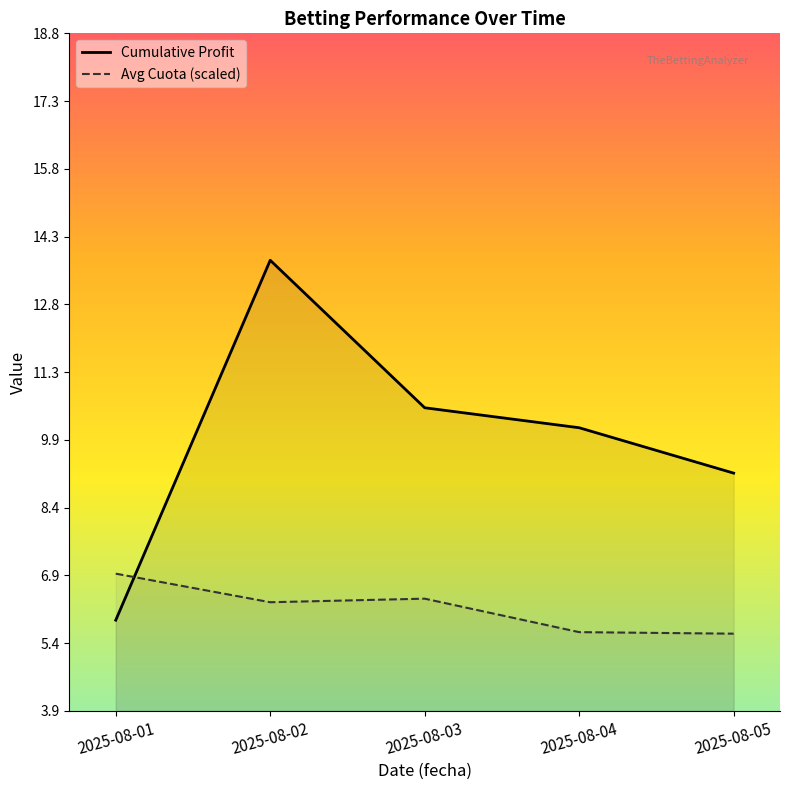

List the series in order of their peak value, highest first.

Cumulative Profit, Avg Cuota (scaled)